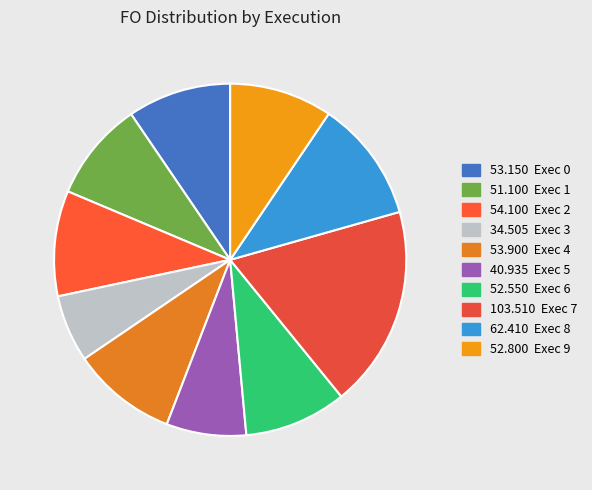

How many slices are in this pie chart?

10